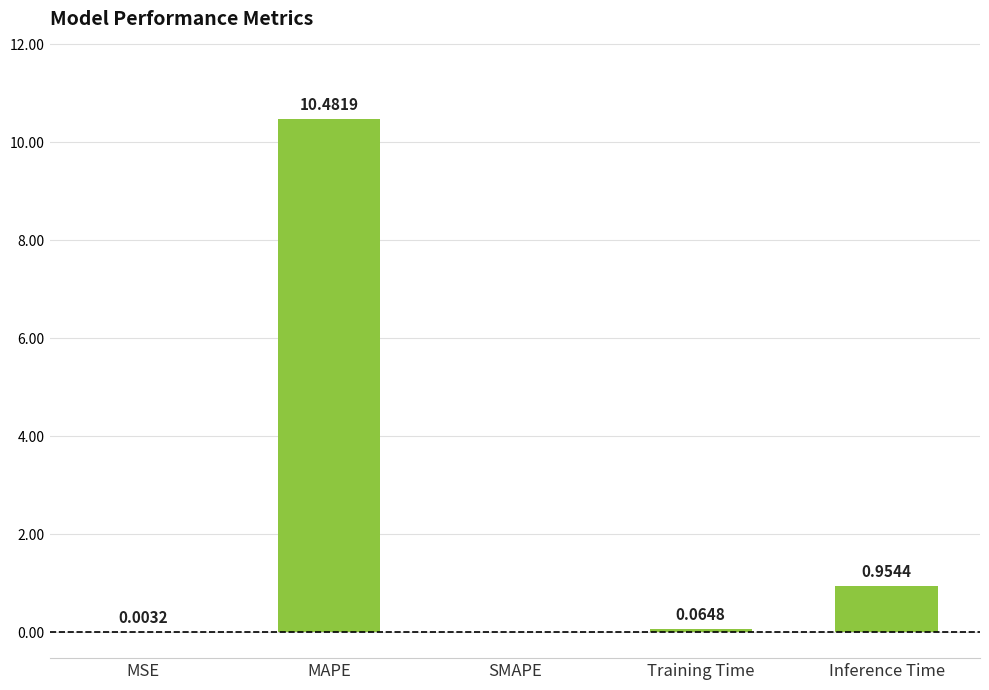

What is the sum of all values?

11.5